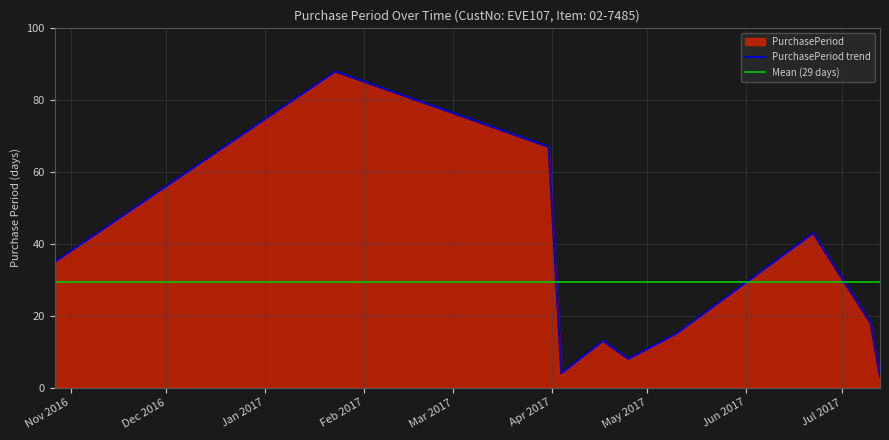

The chart shows a value of 8 at 2017-04-25. True or false?

True